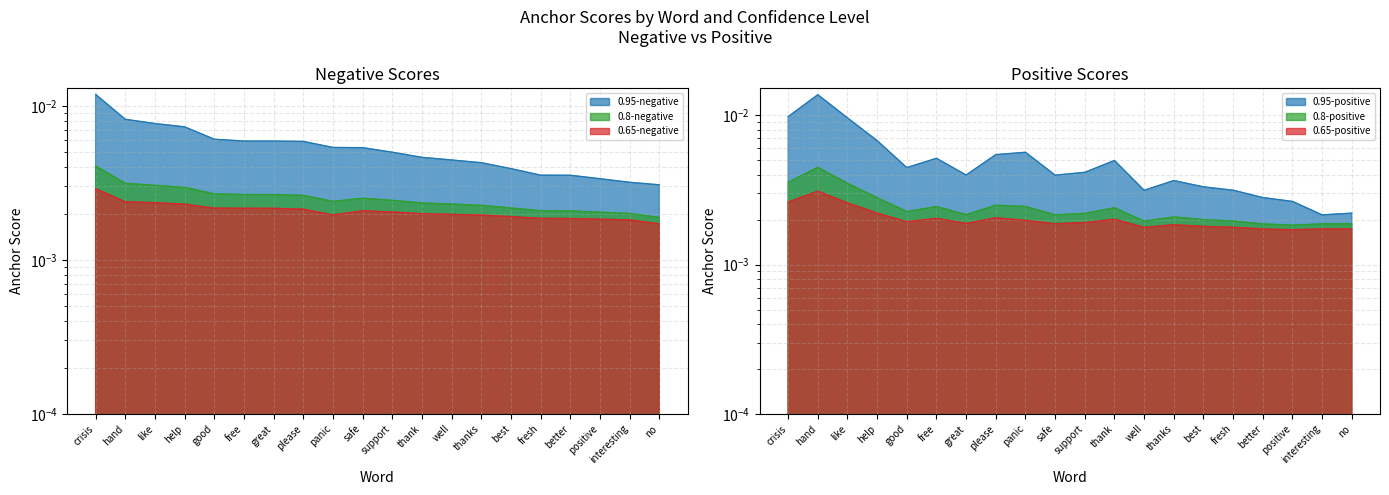

At which category is the sum across all series the highest?

hand